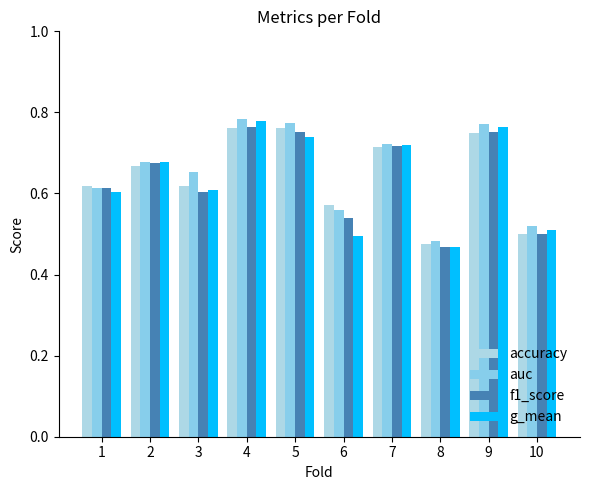

How many bars are there in each group?

4